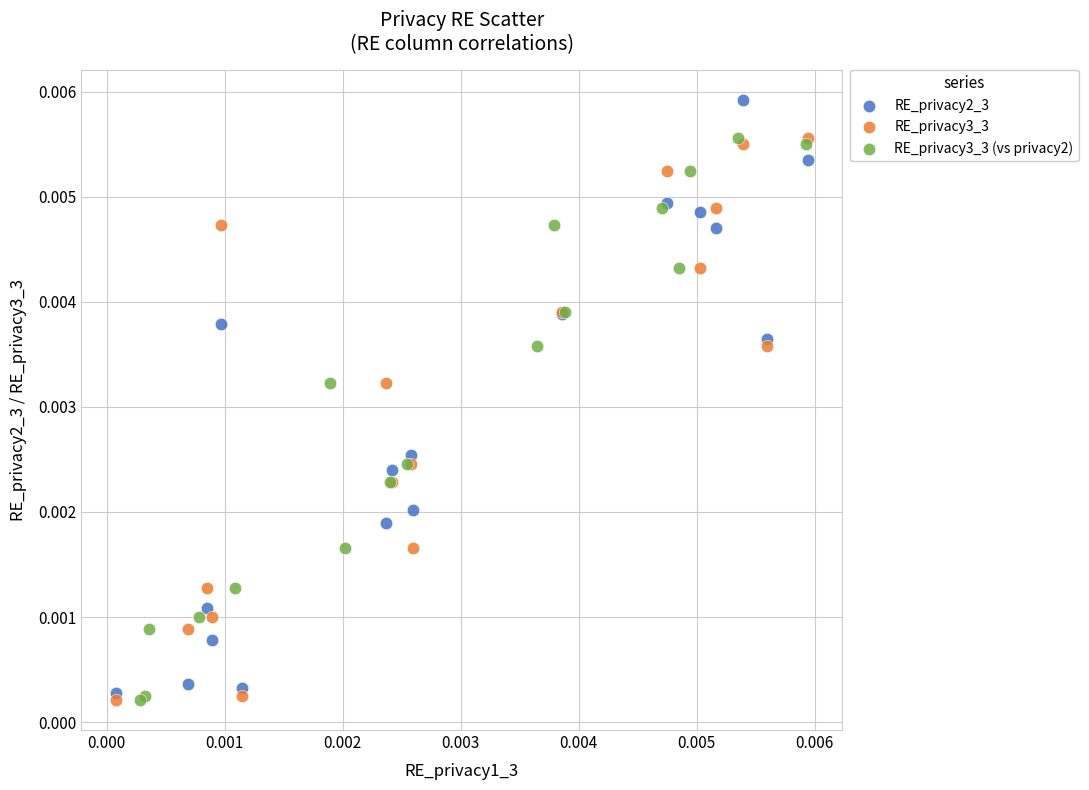

Which series contains the highest Y value?

RE_privacy2_3